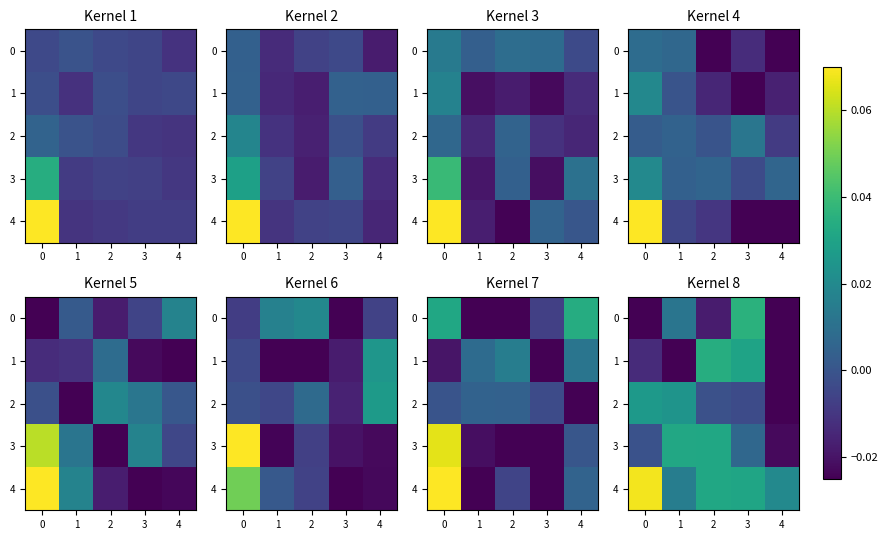

At how many categories does at least one series exceed 0?

5